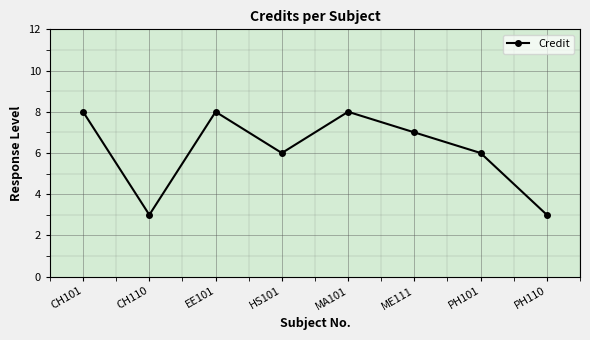

What is the difference between the values at PH101 and ME111?

1